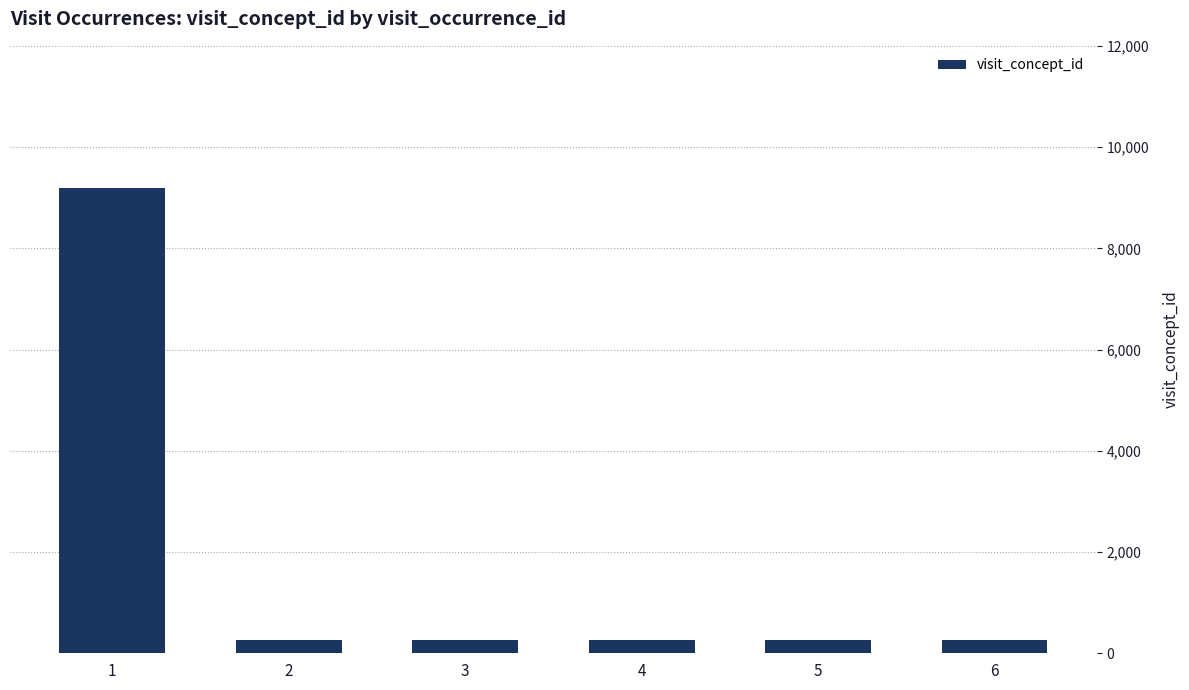

What is the smallest value displayed?

262